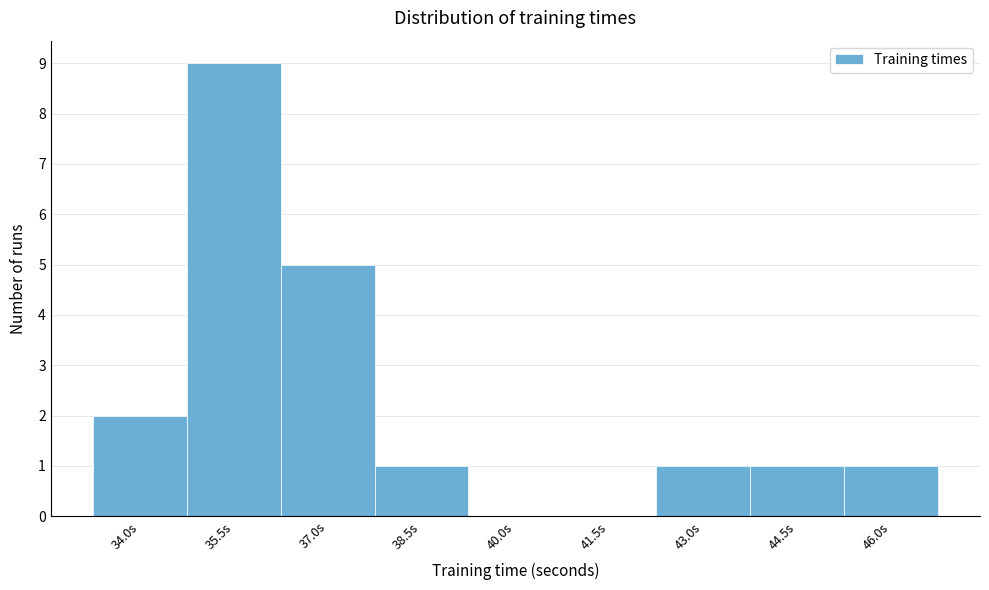

Reading right to left, extract all data points from this chart.

46.0s=1	44.5s=1	43.0s=1	41.5s=0	40.0s=0	38.5s=1	37.0s=5	35.5s=9	34.0s=2